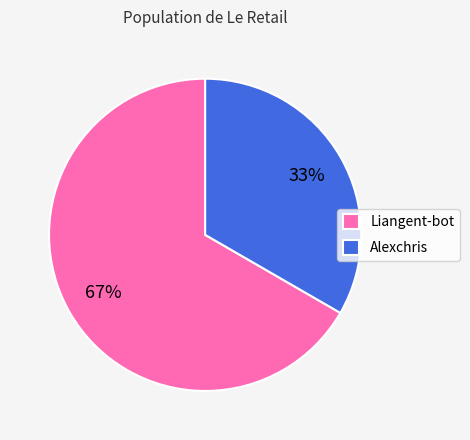

Rank the categories by value from highest to lowest.

Liangent-bot, Alexchris